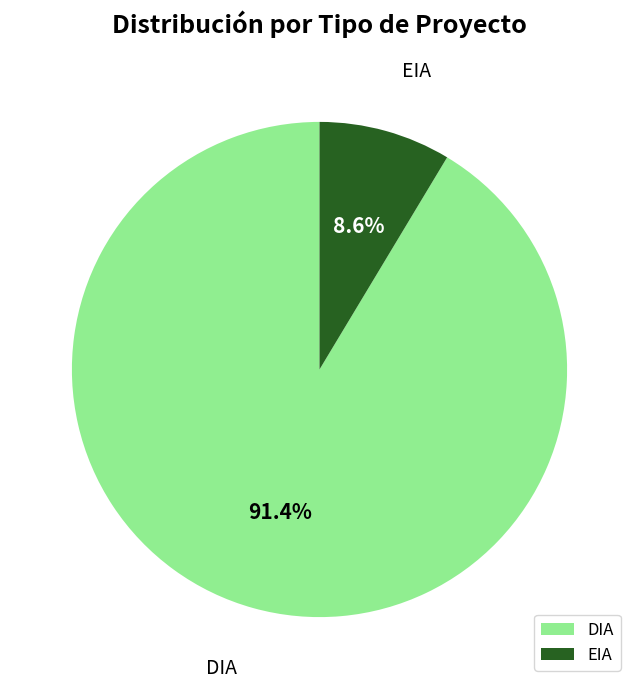

To the nearest percent, what is the difference between the largest and smallest slice percentages?

83%